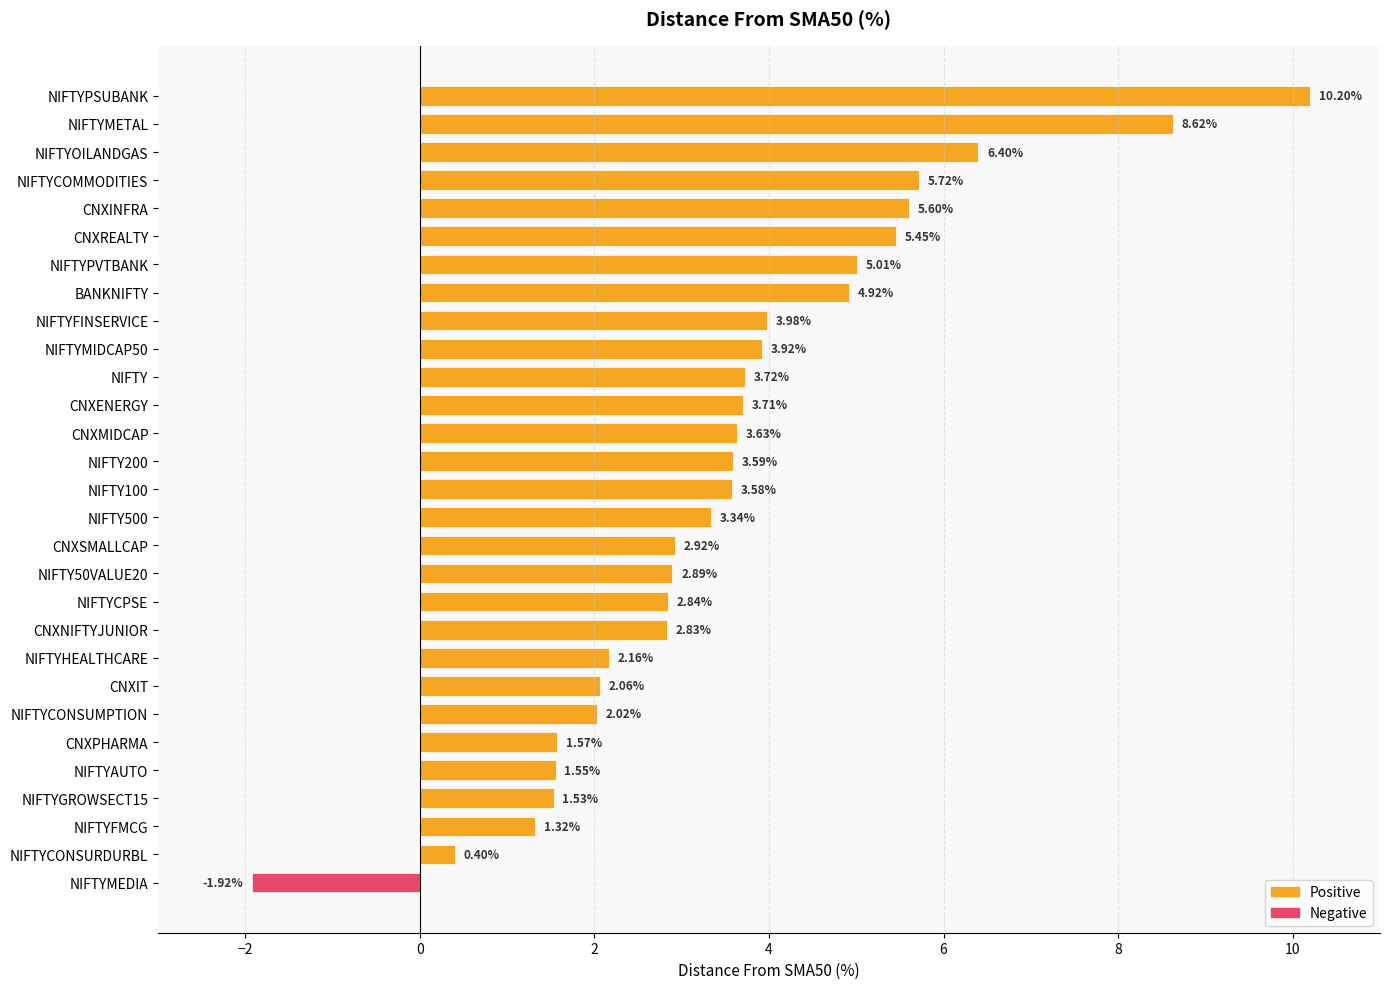

What is the label of the 8th bar from the top?

BANKNIFTY